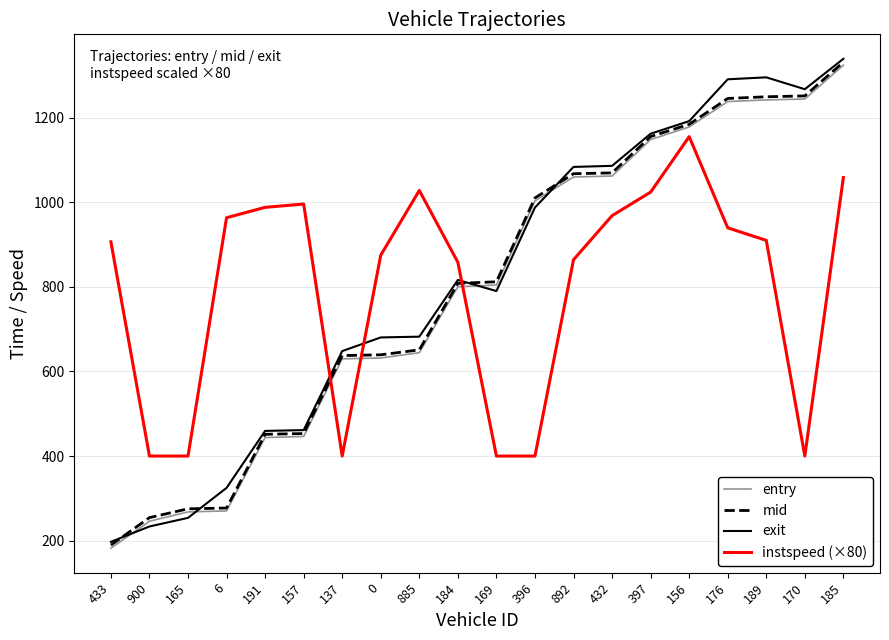

Is the value of instspeed (×80) at 169 greater than the value of exit at 396?

No